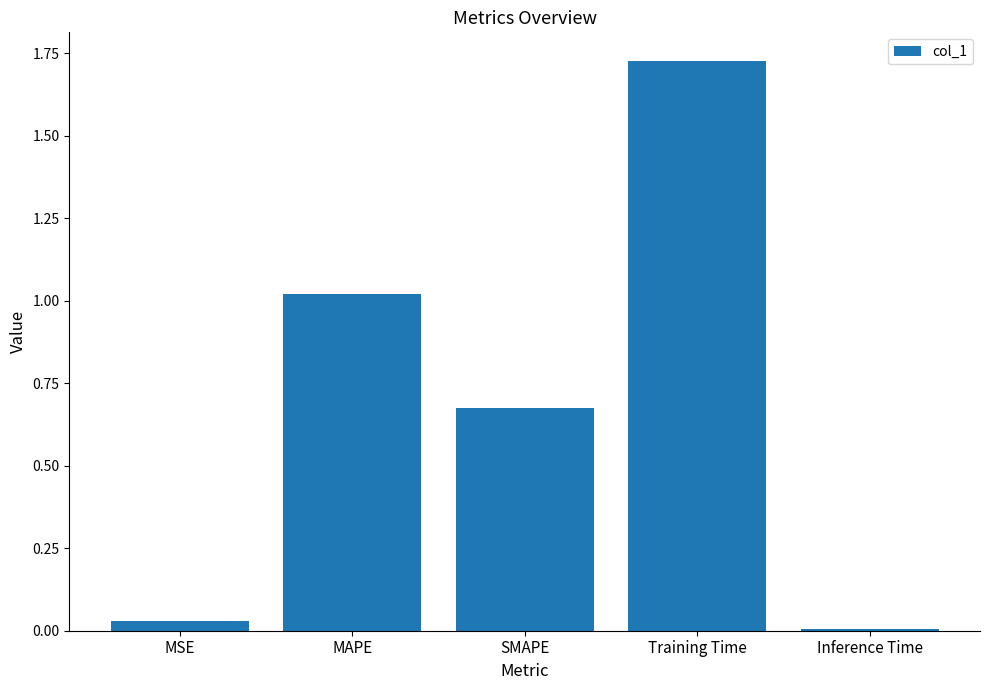

Rank the categories by value from highest to lowest.

Training Time, MAPE, SMAPE, MSE, Inference Time